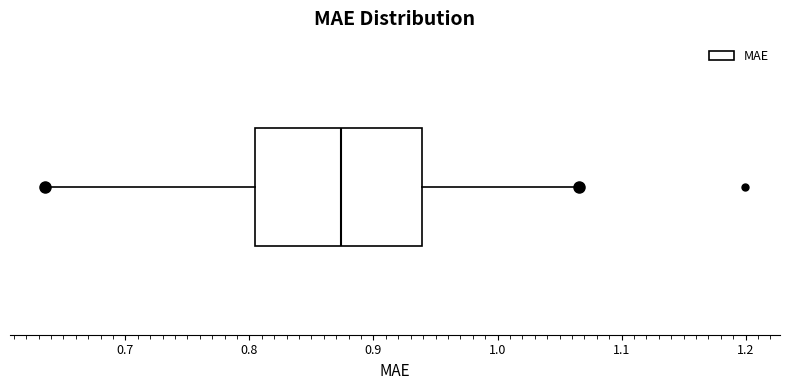

Read this box plot against the x-axis: the position of the median line, the range covered by the box, and the ends of both whiskers. The values are not printed on the chart, so give them approximately, as read against the axis.

median 0.87, box 0.80 to 0.94, whiskers 0.64 to 1.07